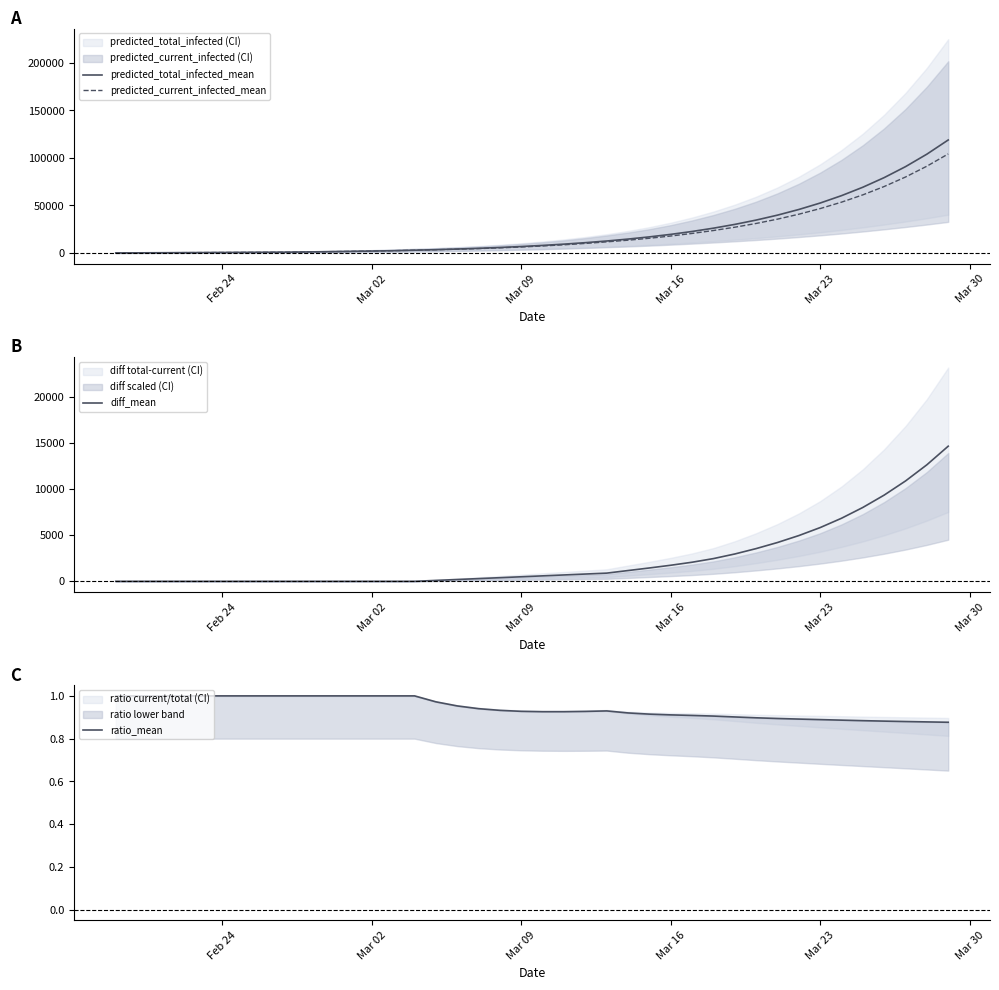

True or false: predicted_total_infected_mean has more than 0 interior local peaks.

False